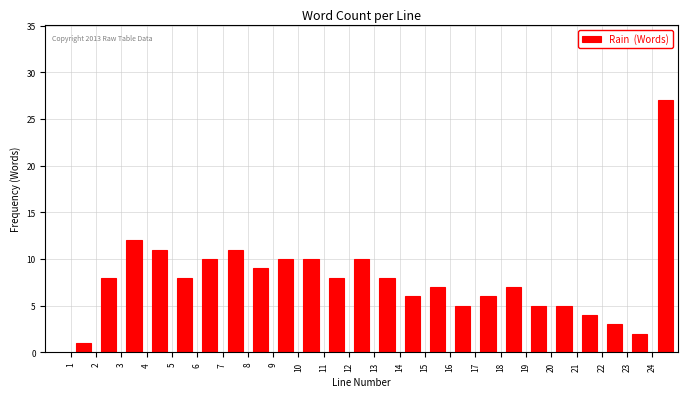

Which range on the x-axis has the tallest bar?

24 to 25